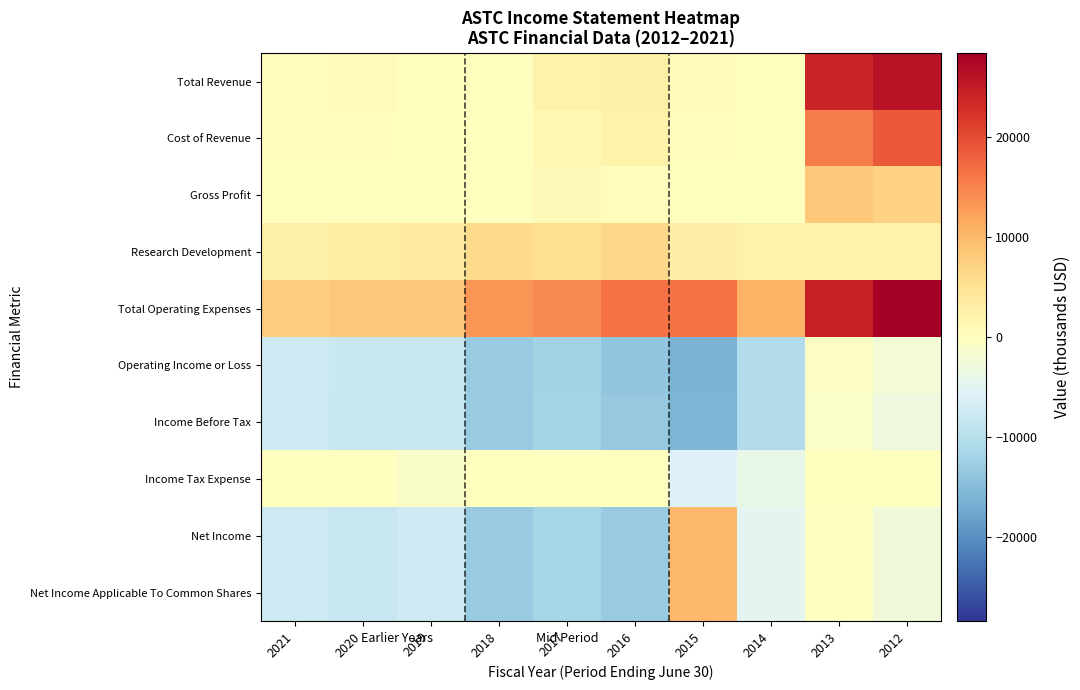

Reading left to right, extract all data points from this chart.

Total Revenue: 2021=300	2020=500	2019=100	2018=100	2017=2300	2016=2700	2015=500	2014=100	2013=24000	2012=26100
Cost of Revenue: 2021=300	2020=400	2019=100	2018=0	2017=1300	2016=2300	2015=400	2014=0	2013=15700	2012=18800
Gross Profit: 2021=0	2020=0	2019=0	2018=100	2017=1000	2016=300	2015=100	2014=0	2013=8300	2012=7300
Research Development: 2021=2700	2020=3400	2019=3600	2018=6100	2017=5600	2016=6500	2015=3200	2014=2500	2013=2100	2012=2600
Total Operating Expenses: 2021=7700	2020=8600	2019=8500	2018=13400	2017=14400	2016=16500	2015=16600	2014=10600	2013=24600	2012=28400
Operating Income or Loss: 2021=-7400	2020=-8100	2019=-8400	2018=-13300	2017=-12100	2016=-13800	2015=-16100	2014=-10500	2013=-600	2012=-2300
Income Before Tax: 2021=-7600	2020=-8300	2019=-8400	2018=-13300	2017=-11800	2016=-13500	2015=-15900	2014=-10500	2013=-700	2012=-3300
Income Tax Expense: 2021=0	2020=0	2019=-900	2018=0	2017=0	2016=0	2015=-5900	2014=-4100	2013=0	2012=0
Net Income: 2021=-7600	2020=-8300	2019=-7500	2018=-13300	2017=-11600	2016=-13100	2015=10200	2014=-5000	2013=-200	2012=-2700
Net Income Applicable To Common Shares: 2021=-7600	2020=-8300	2019=-7500	2018=-13300	2017=-11600	2016=-13100	2015=10200	2014=-5000	2013=-200	2012=-2700